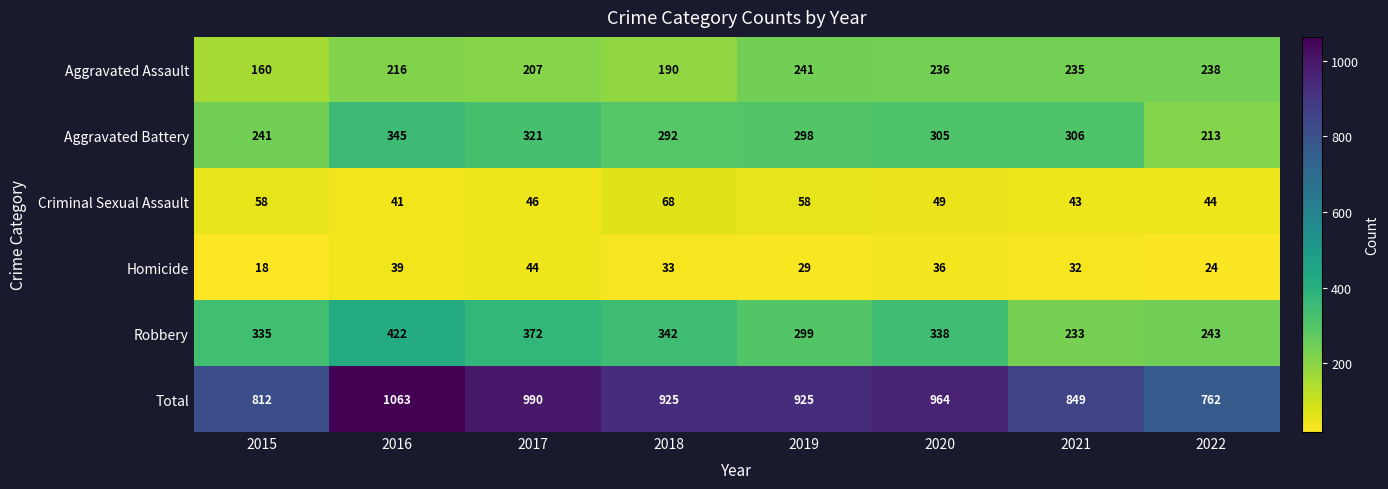

At which category is the sum across all series the highest?

2016